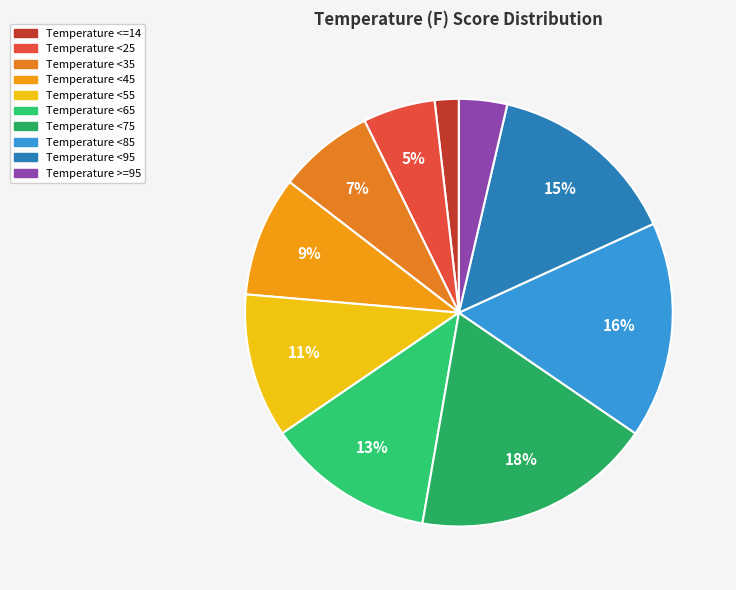

How many segments does this pie chart have?

10